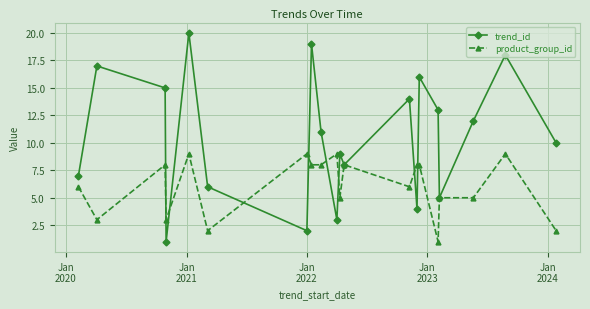

How many distinct data groups are displayed?

2